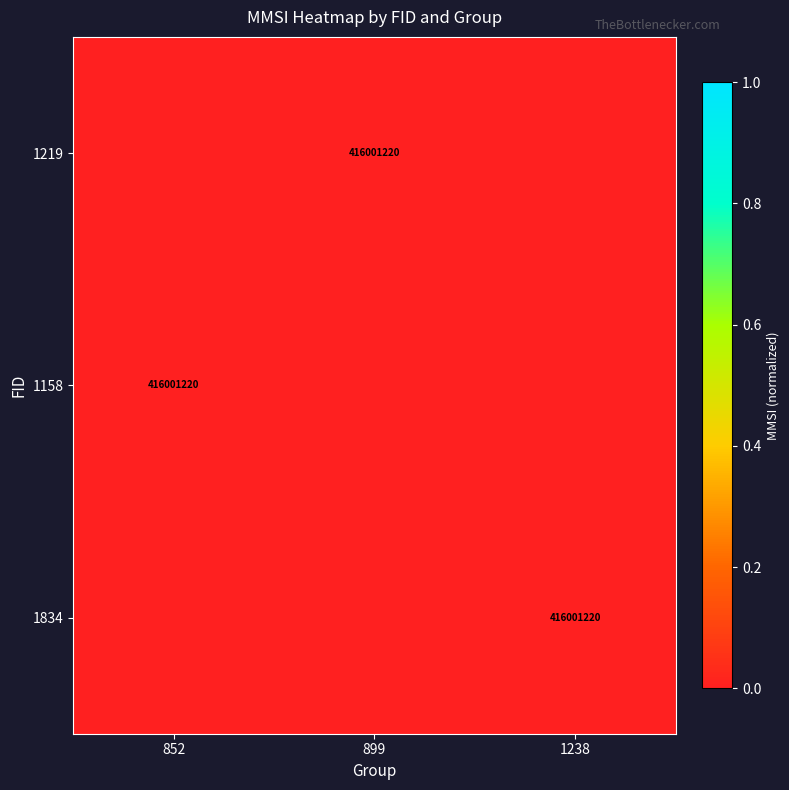

The value of 1834 at 1238 is -0.1. True or false?

False